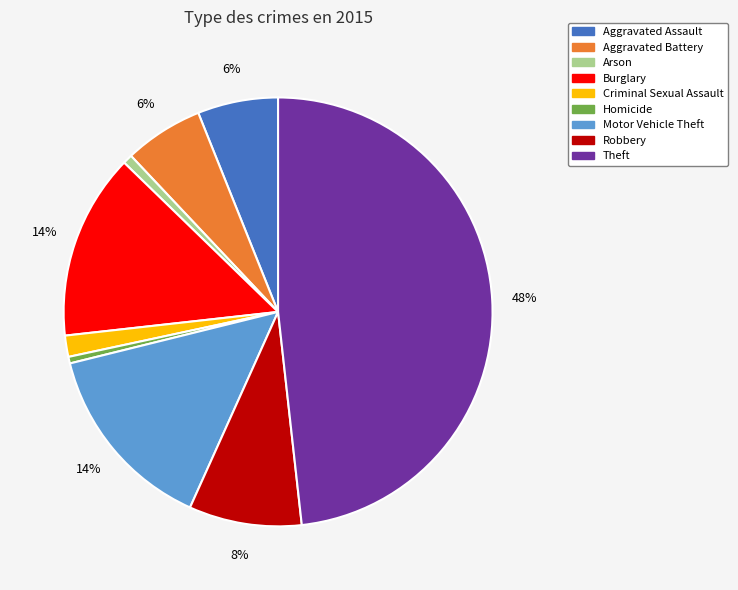

Does Motor Vehicle Theft represent more than half of the total?

No